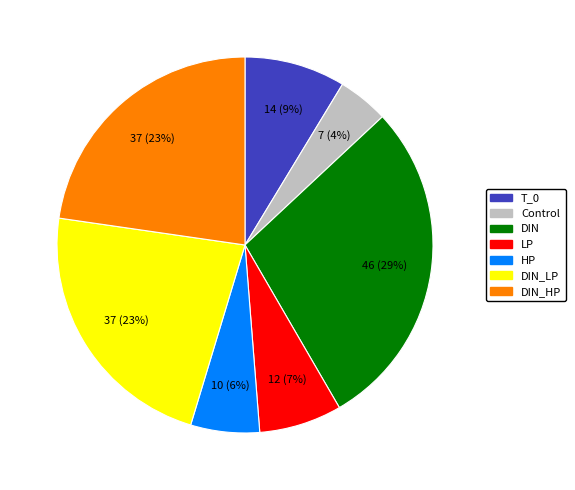

To the nearest percent, what is the average slice percentage?

14%